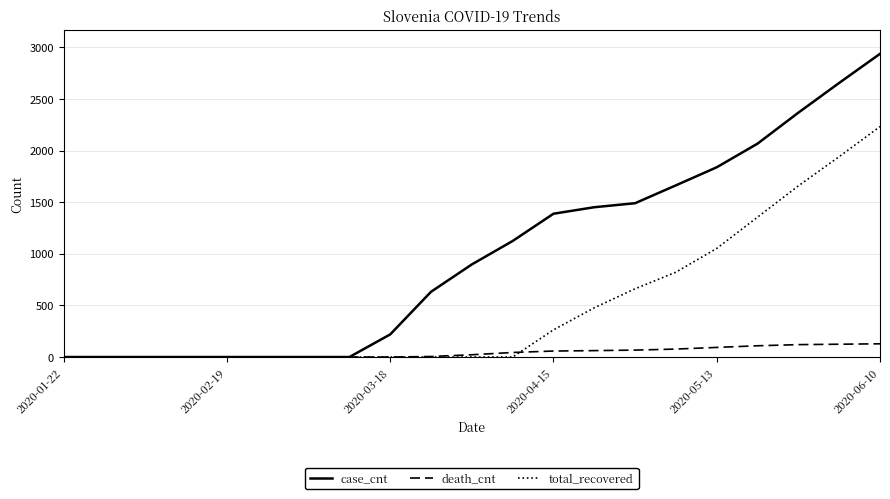

Rank the series by their maximum value, from lowest to highest.

death_cnt, total_recovered, case_cnt